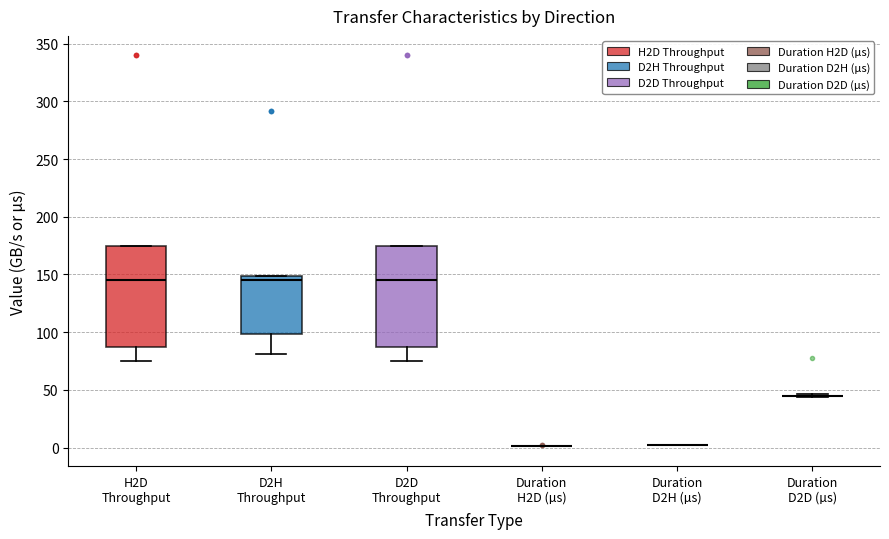

Reading left to right, transcribe this box plot: for each box, give where its median line is, the range the box spans, and where its two whiskers end, as read against the y-axis. The values are not printed on the chart, so give them approximately, as read against the axis.

H2D Throughput: median 145, box 85 to 175, whiskers 75 to 175
D2H Throughput: median 145, box 100 to 150, whiskers 80 to 150
D2D Throughput: median 145, box 85 to 175, whiskers 75 to 175
Duration H2D (µs): box collapsed to a line at 0, whiskers 0 to 0
Duration D2H (µs): box collapsed to a line at 0, whiskers 0 to 0
Duration D2D (µs): box collapsed to a line at 45, whiskers 45 to 45